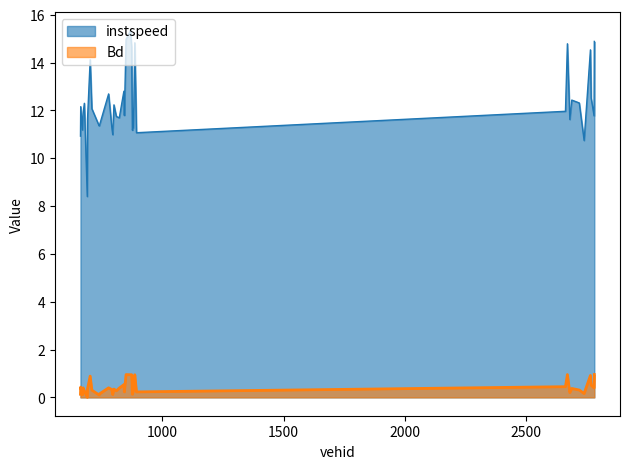

Which has a higher value, 2768 or 843?

2768